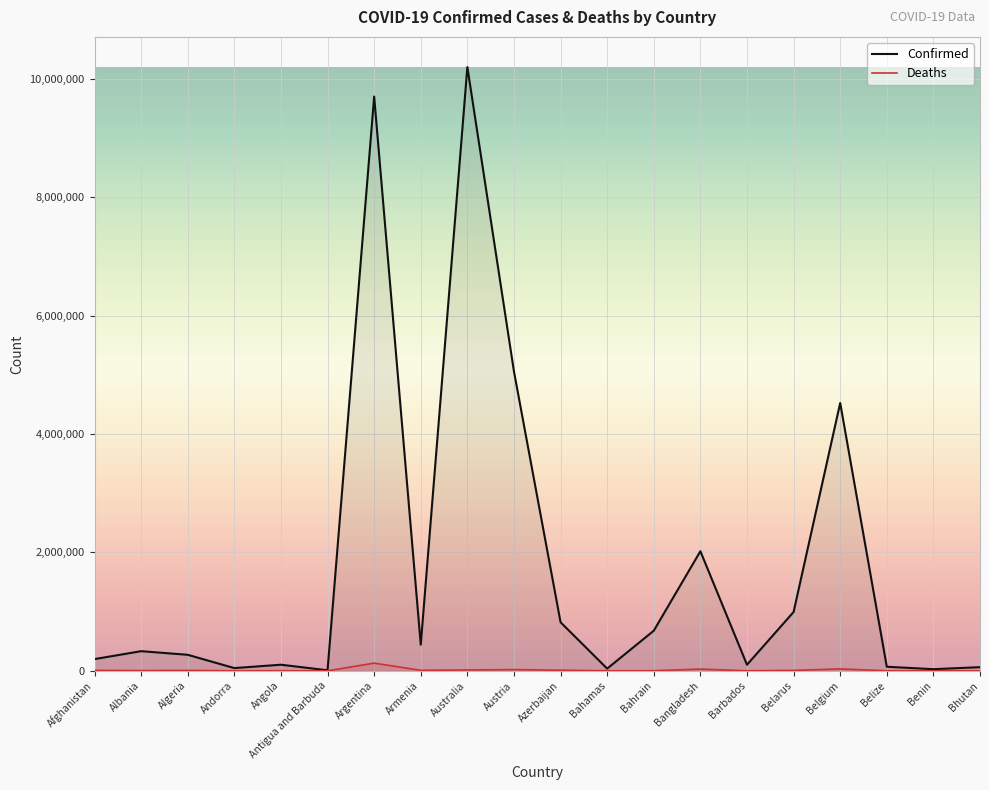

Count the number of categories in the chart.

20